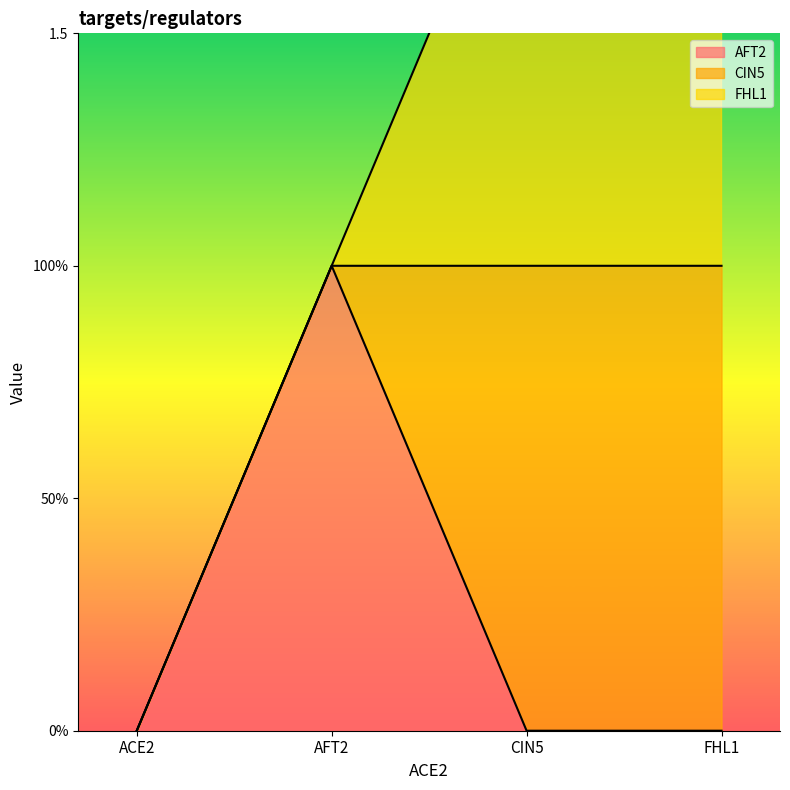

At which category is the sum across all series the highest?

CIN5